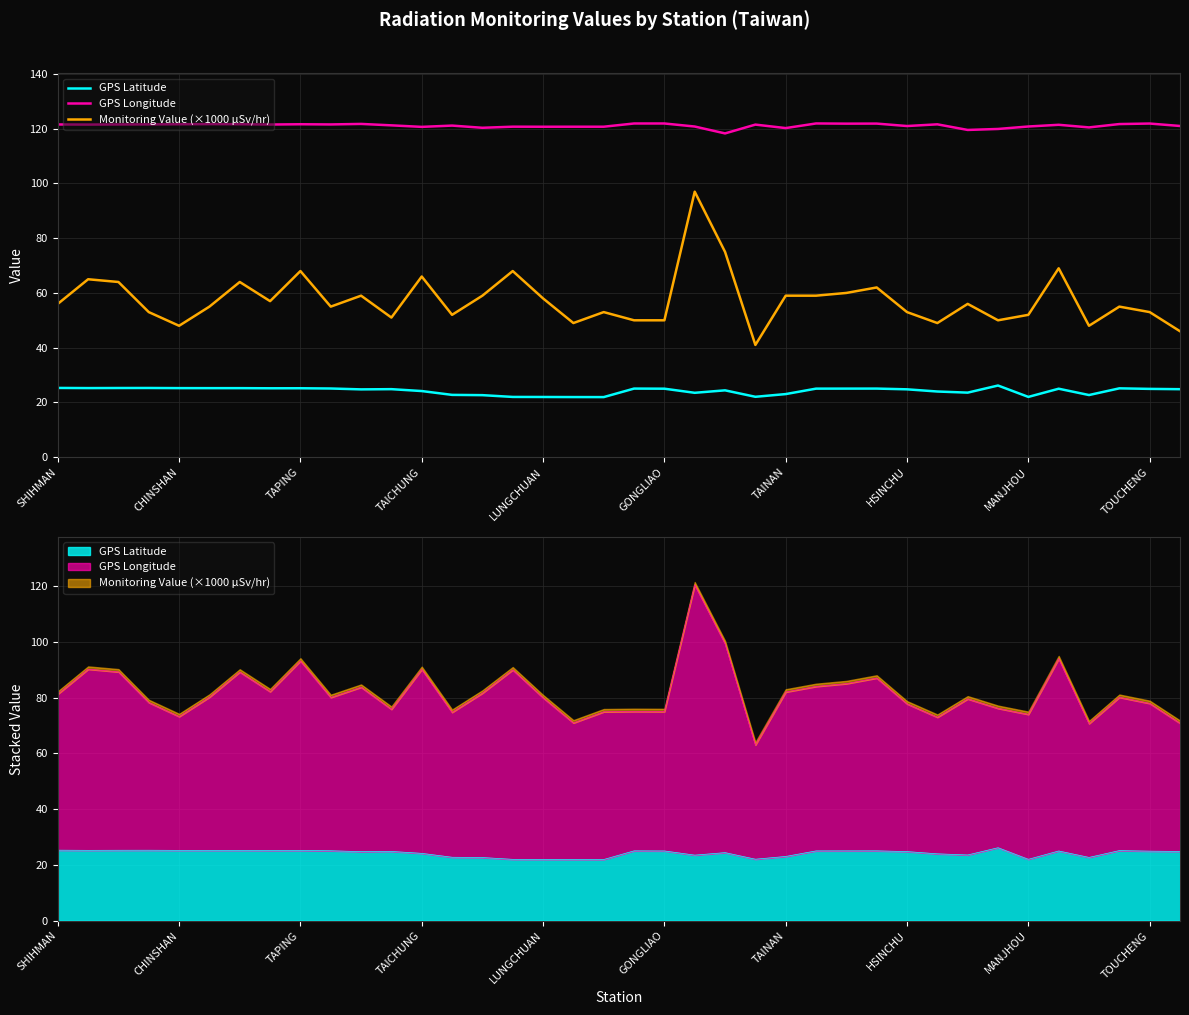

What is the difference between the second highest and minimum values in the GPS Longitude series?

3.6